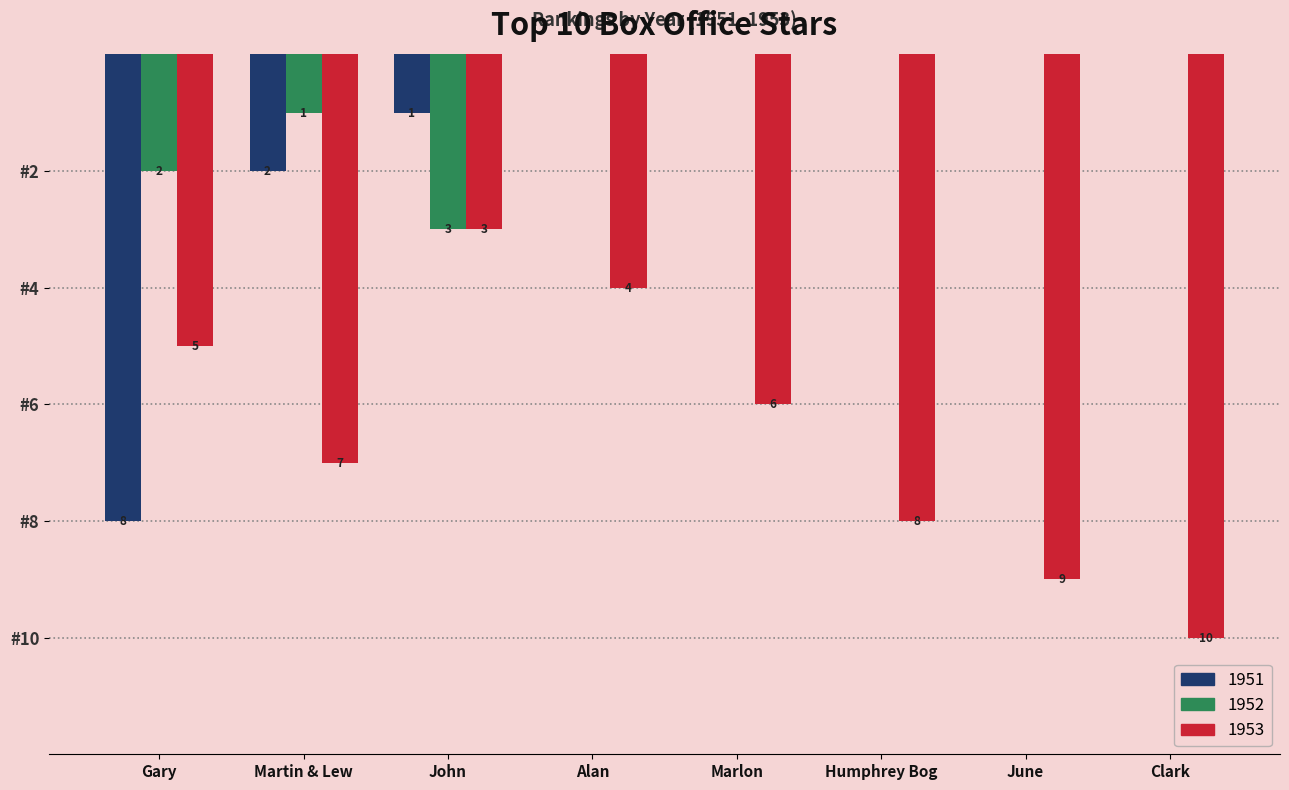

Which category has the highest value in the 1952 series?

John